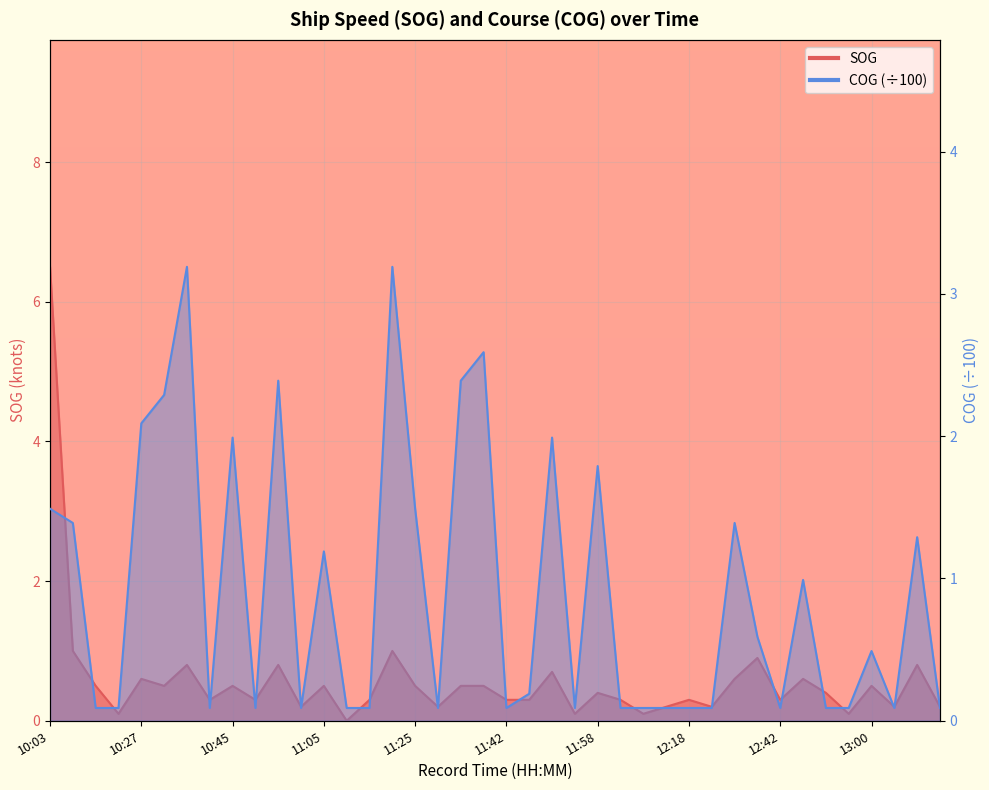

What position from the right is 12:18?

12